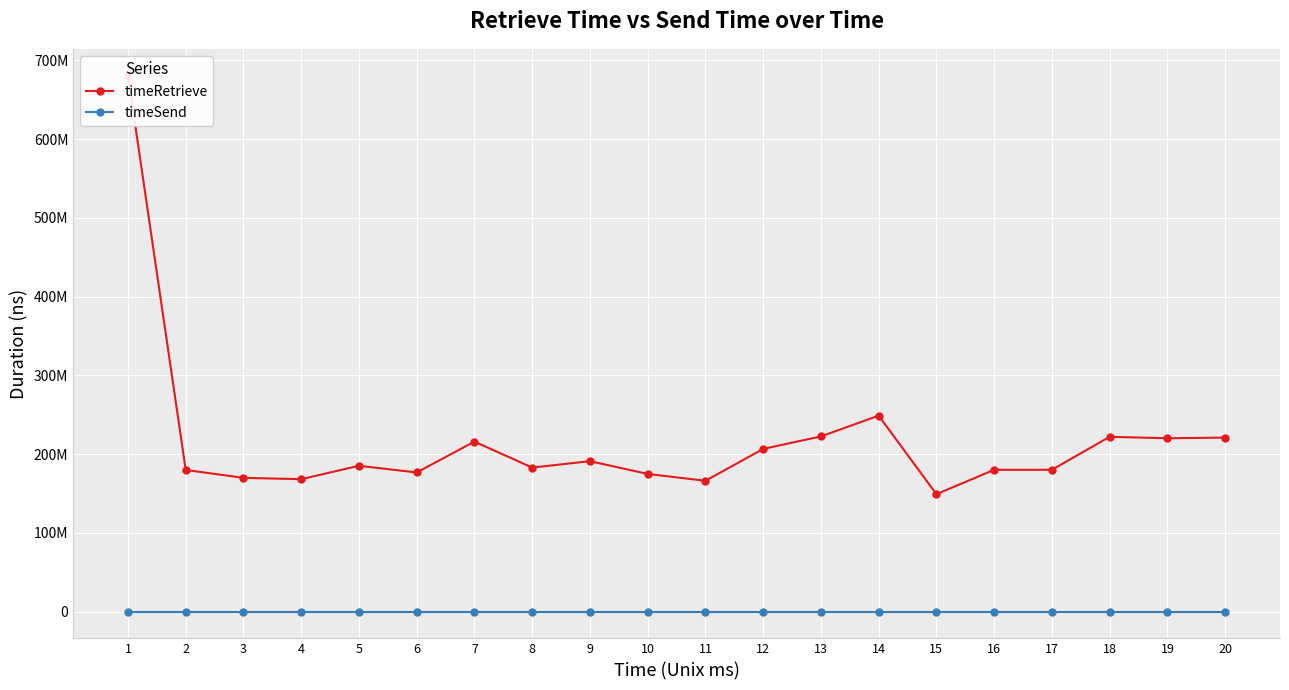

List the series in order of their peak value, highest first.

timeRetrieve, timeSend